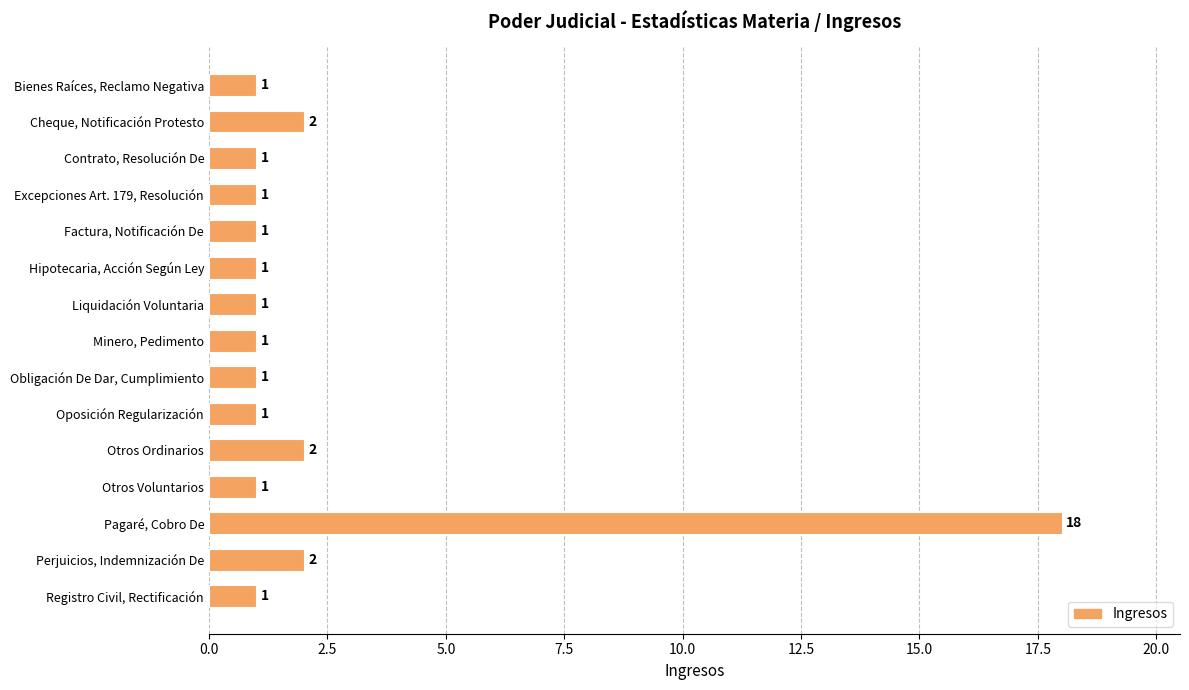

Is it true that the value at Hipotecaria, Acción Según Ley is 1?

True